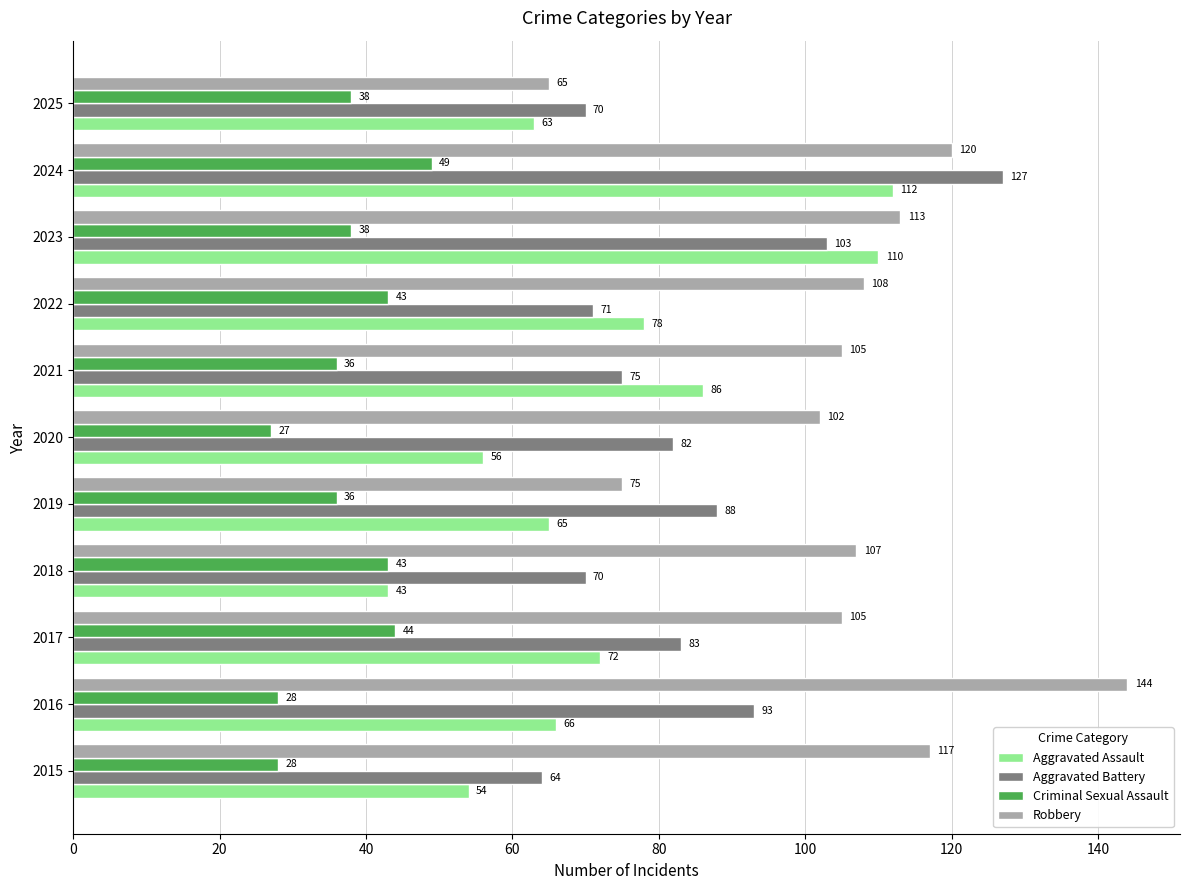

What is the difference between the maximum and minimum values in the Robbery series?

79